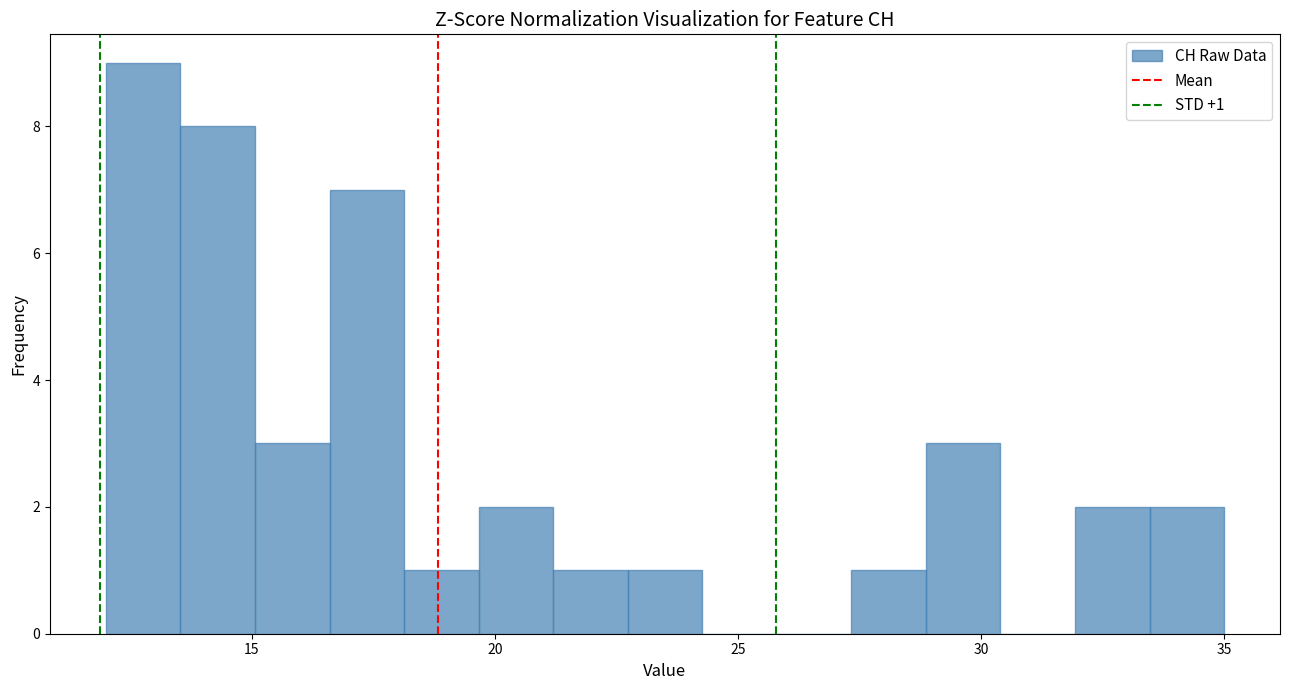

Around what value on the x-axis is the tallest bar? Give the approximate position of its centre, as read against the axis.

13.0